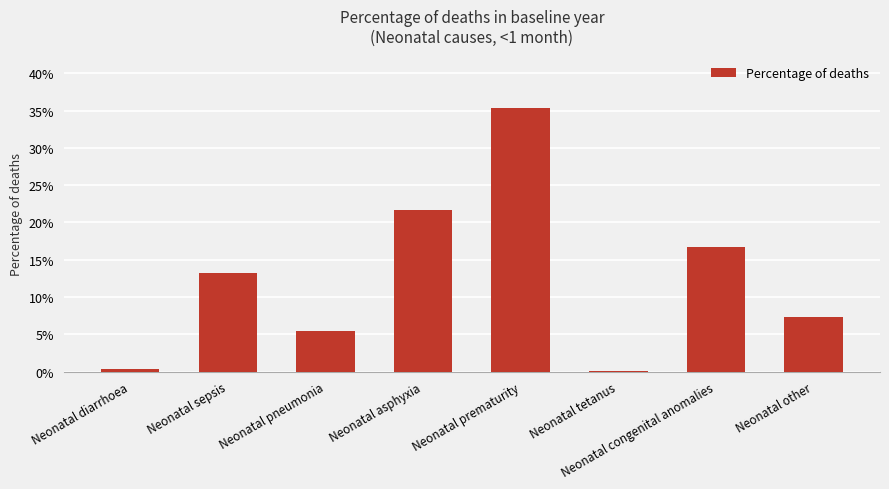

Are the bars horizontal?

No